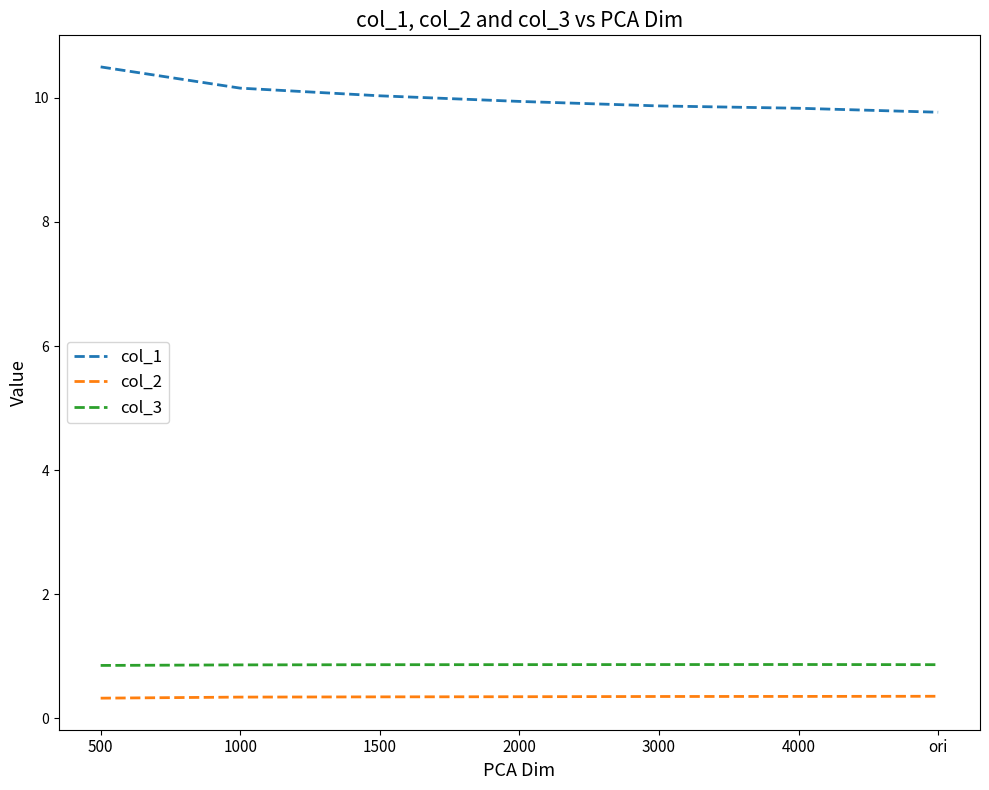

Is it true that col_3 equals 0.4 at 500?

False